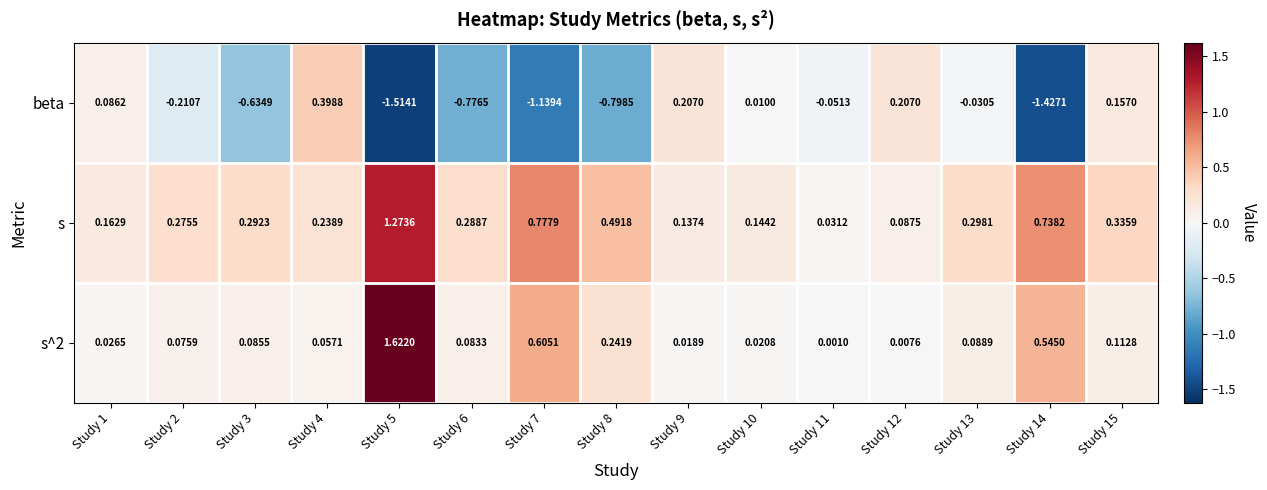

Which series has the widest spread of values?

beta